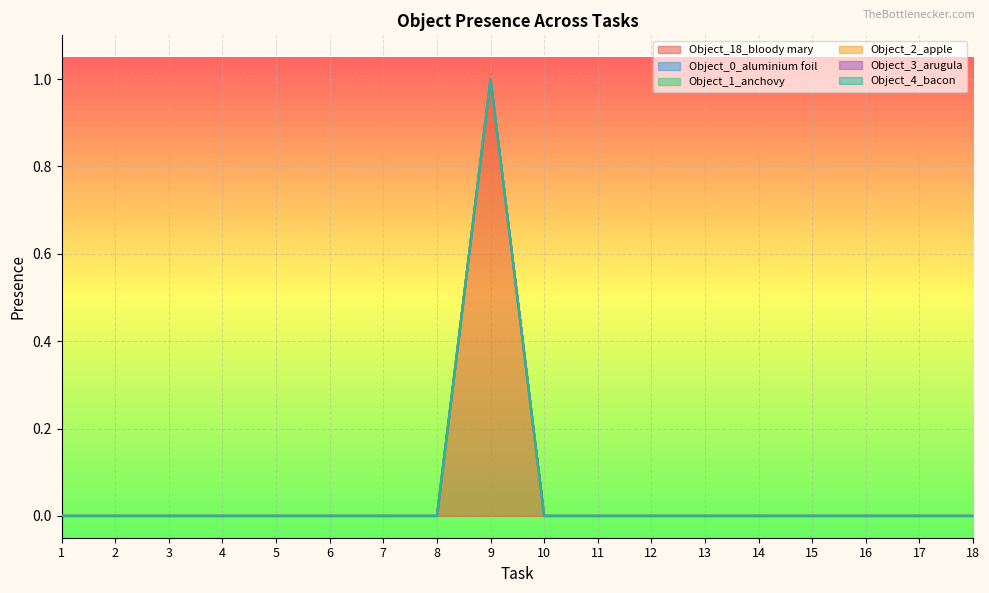

Does the chart display data point markers on the line(s)?

No